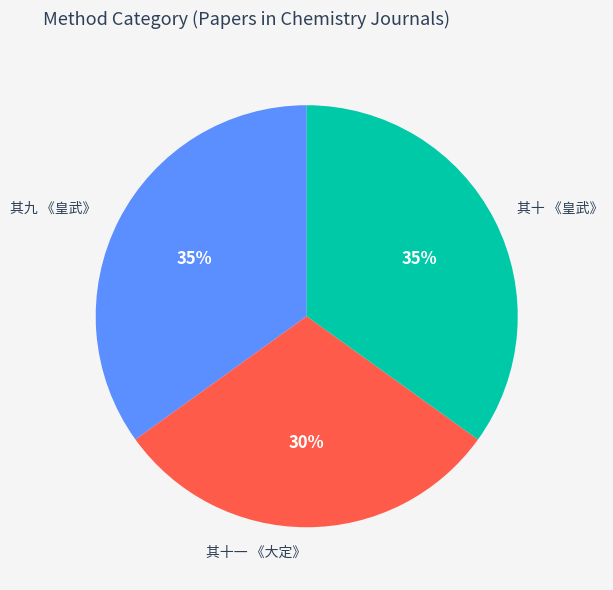

To the nearest percent, what is the difference between the 其九 《皇武》 and 其十一 《大定》 slice percentages?

5%